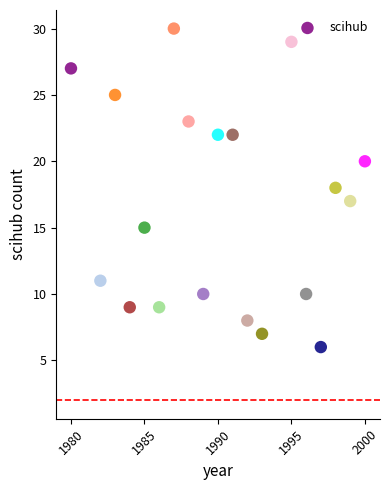

What is the range of X values (max minus min)?

20